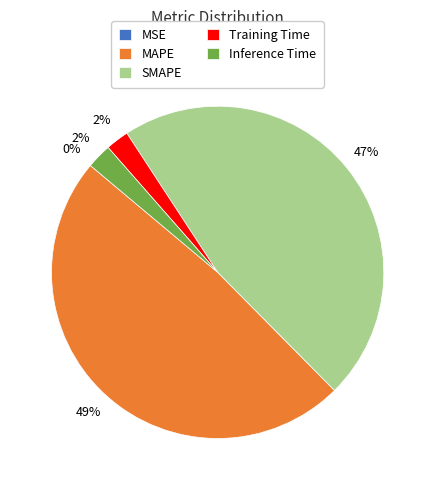

Which has a higher value, MAPE or Training Time?

MAPE